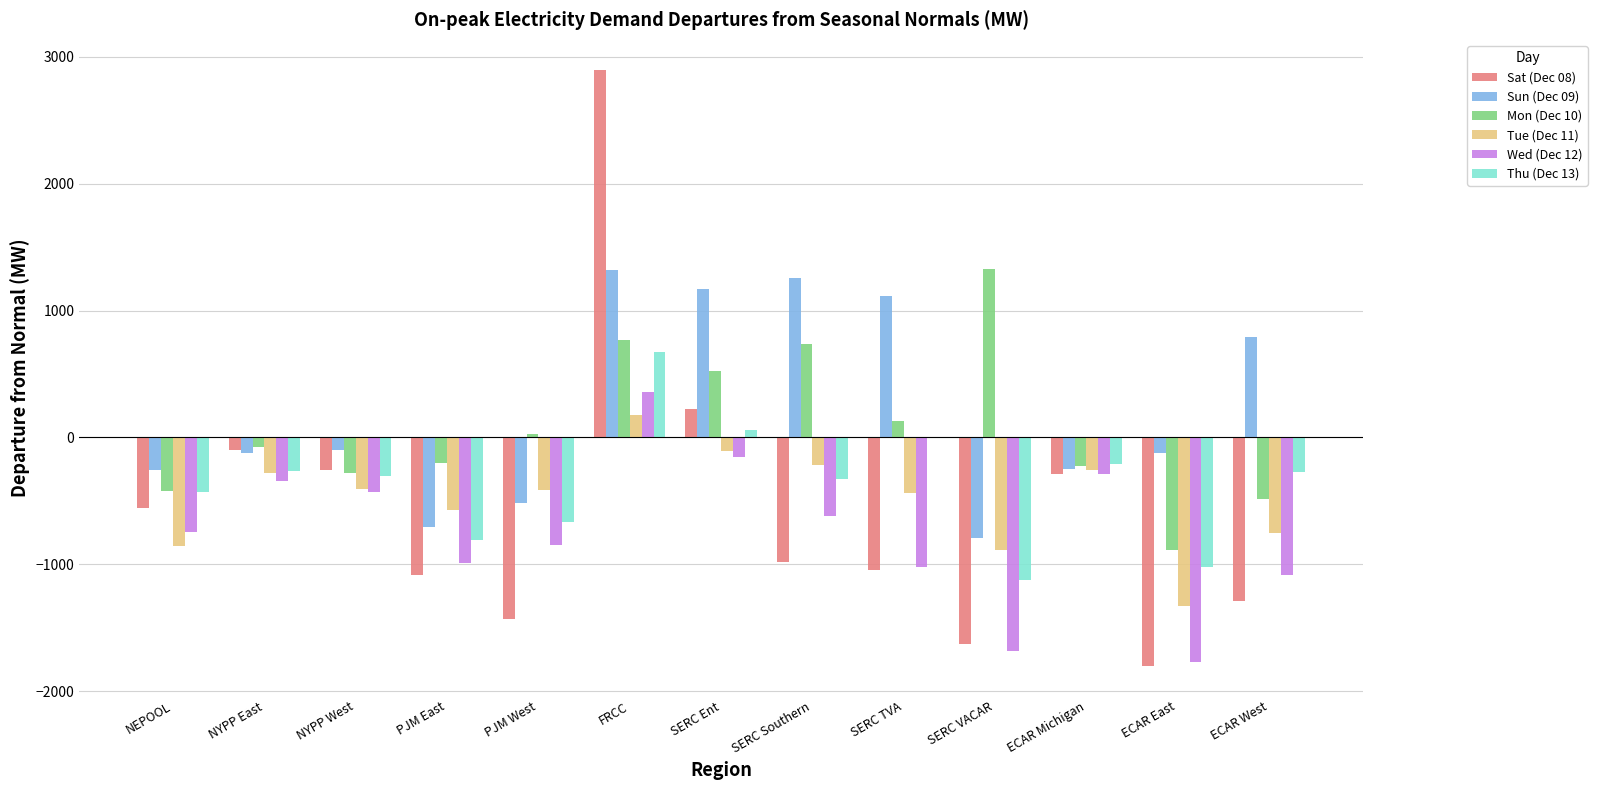

The Sat (Dec 08) series shows -1433.7 at PJM West. True or false?

True